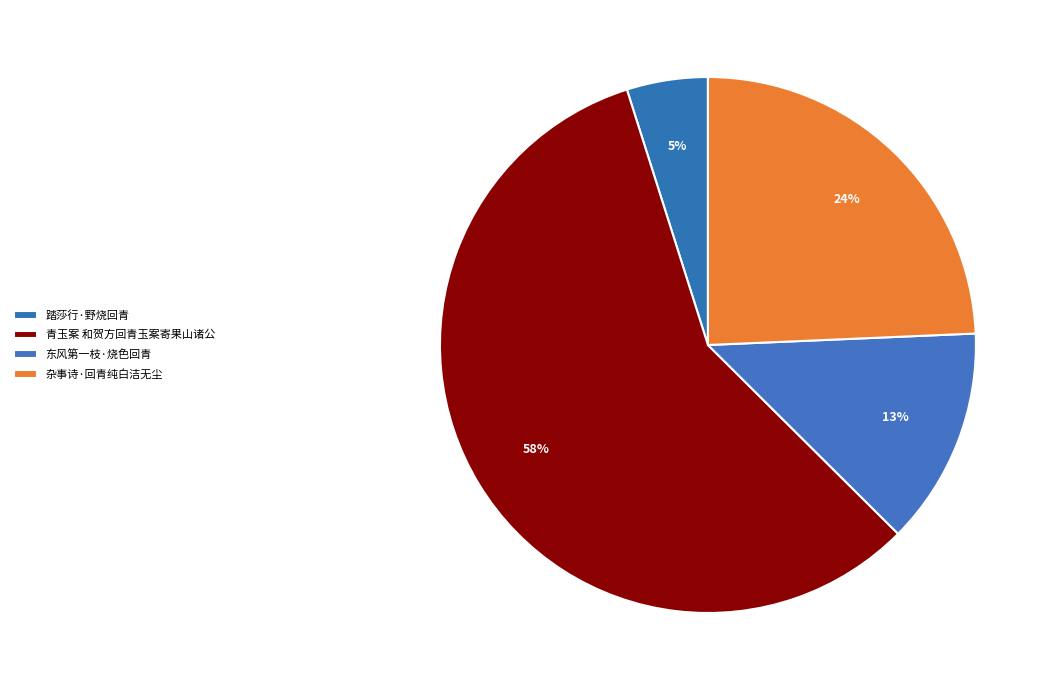

What is the smallest slice in the pie chart?

踏莎行·野烧回青